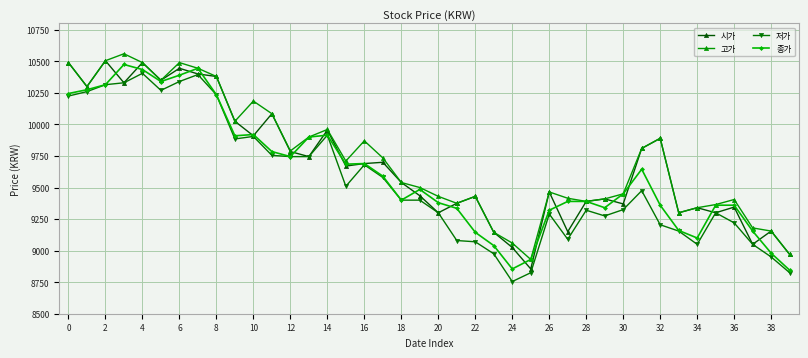

What is the difference between the second highest and second lowest values in the 저가 series?

1570